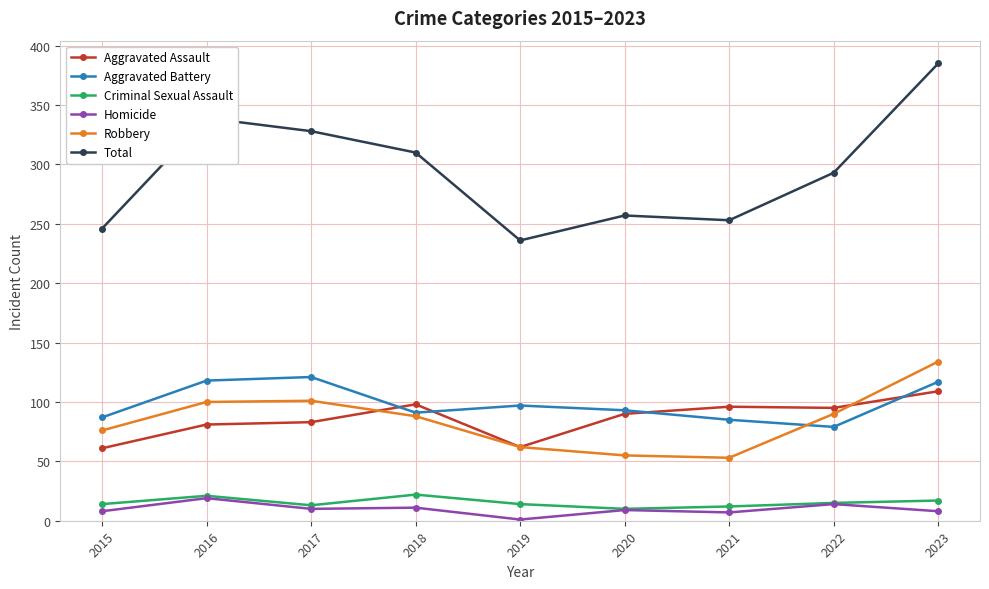

Is it true that Total equals 246 at 2015?

True